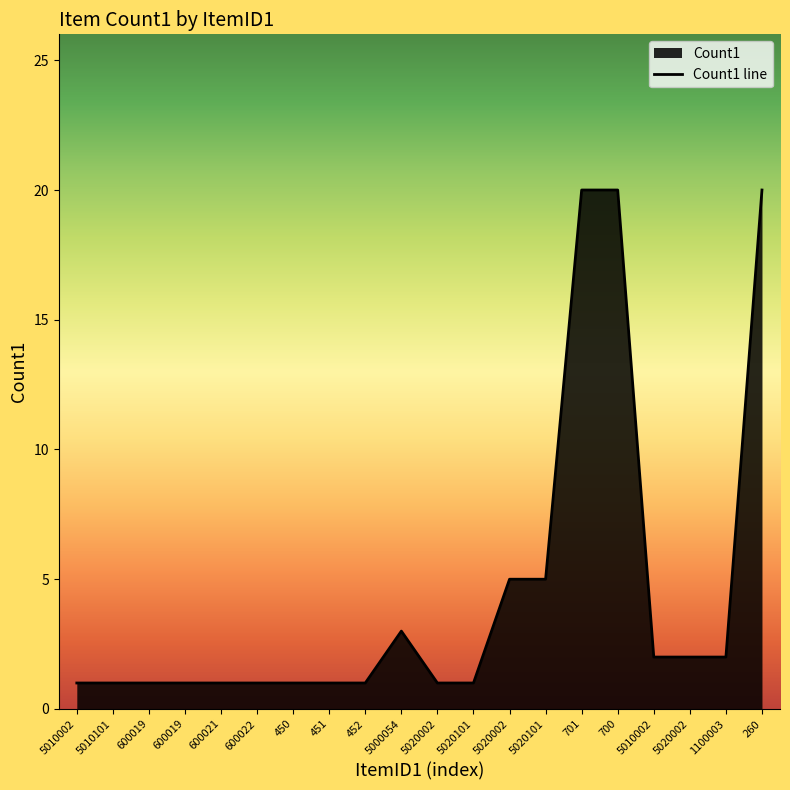

What is the label of the 7th point from the left?

450